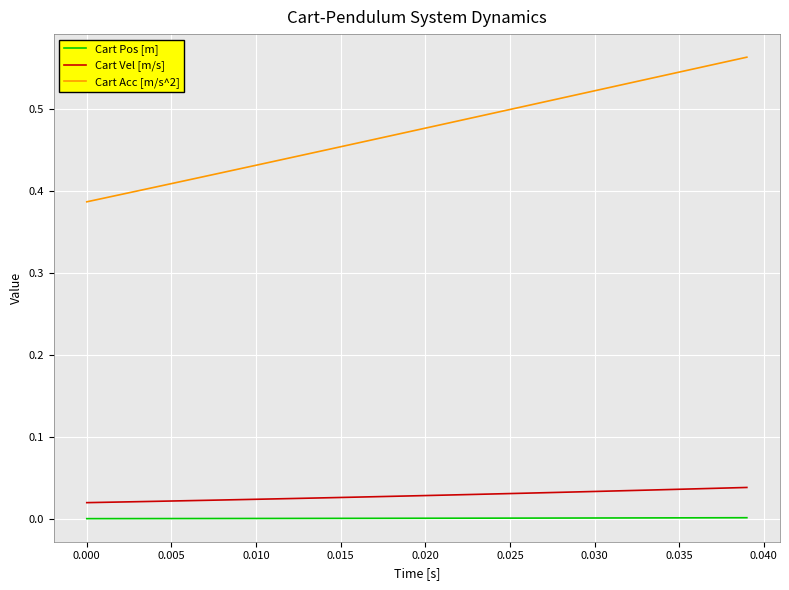

How many categories are shown in the chart?

40